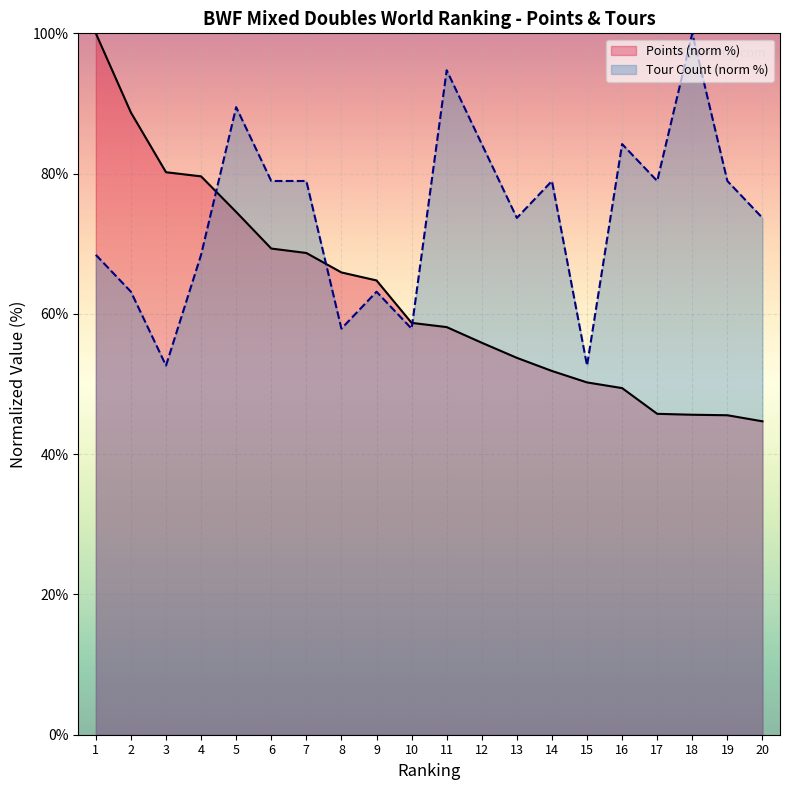

At how many categories does at least one series exceed 74?

14